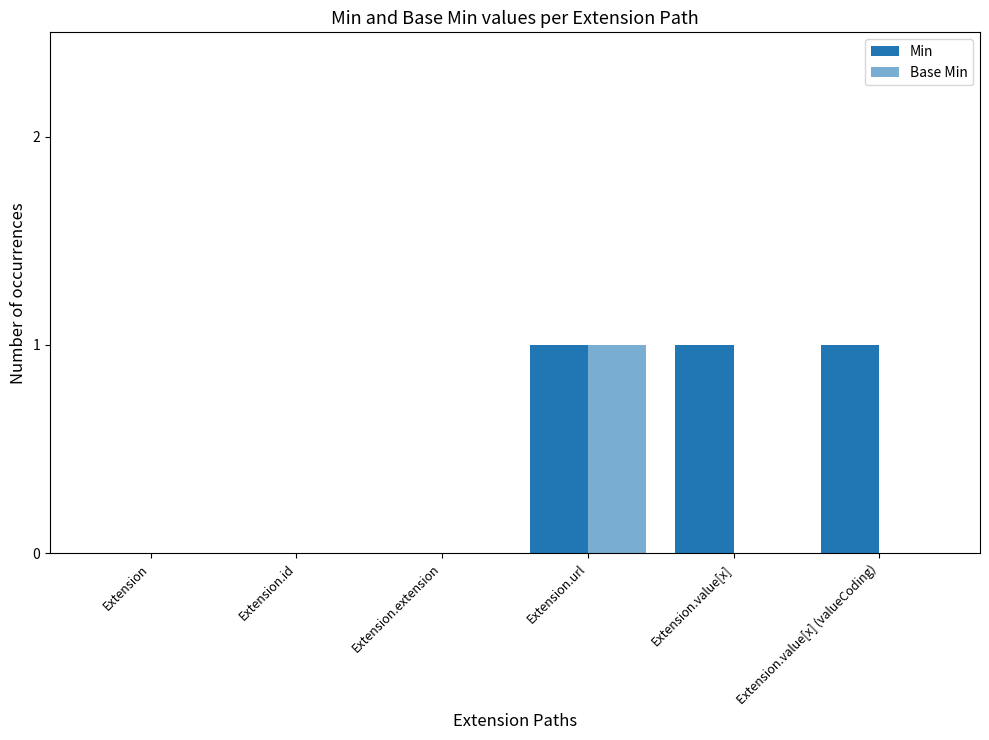

Does the chart contain stacked bars?

No